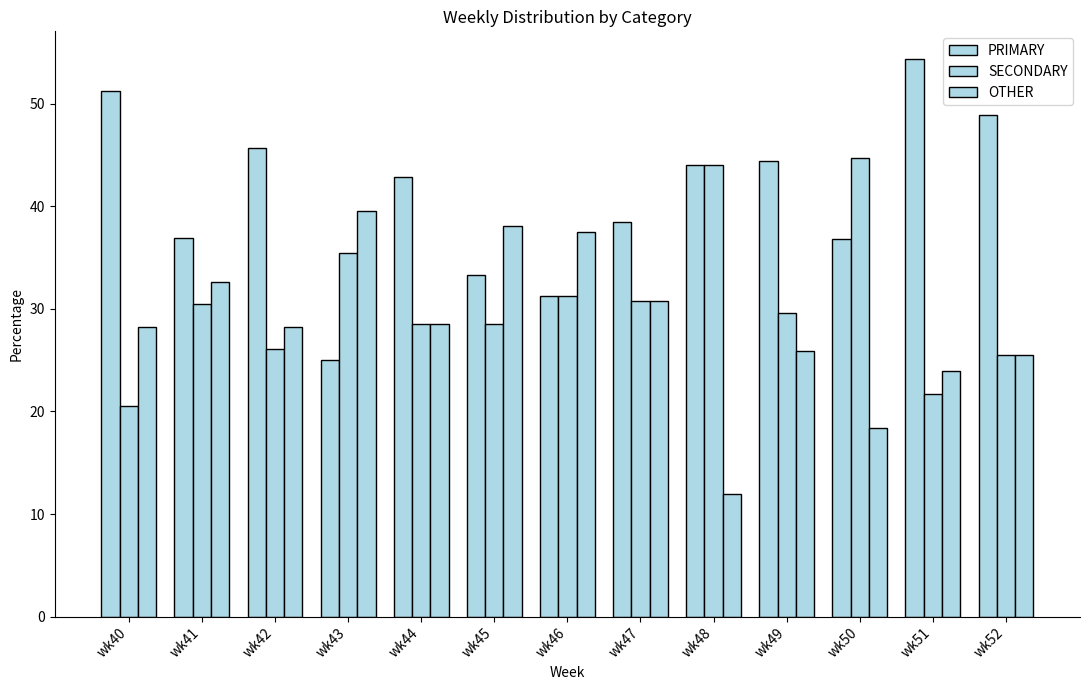

At which category is the sum across all series the highest?

wk41